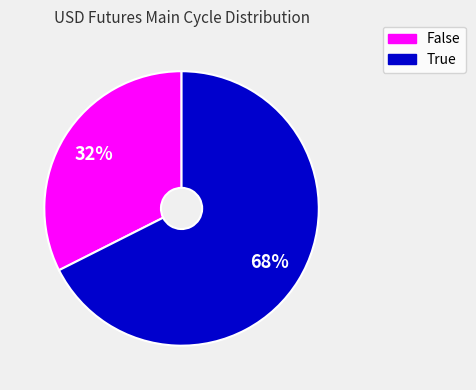

Is it true that True is 68% of the pie?

True